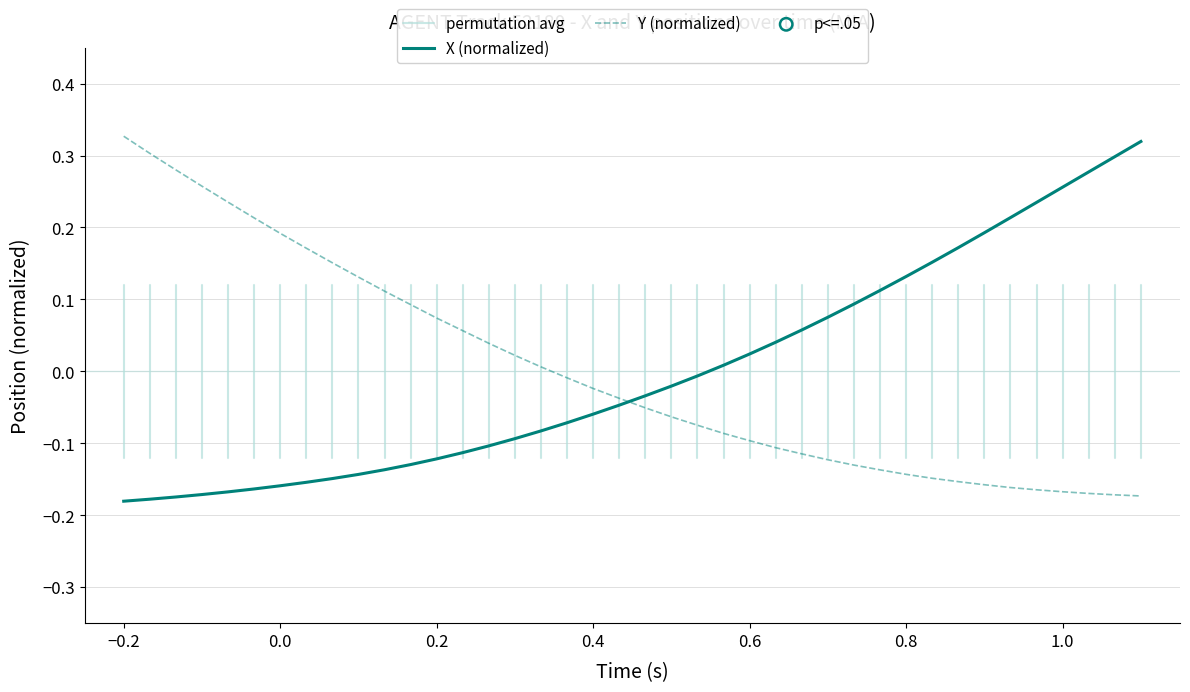

Is it true that X (normalized) equals -0.3 at 0.0?

False